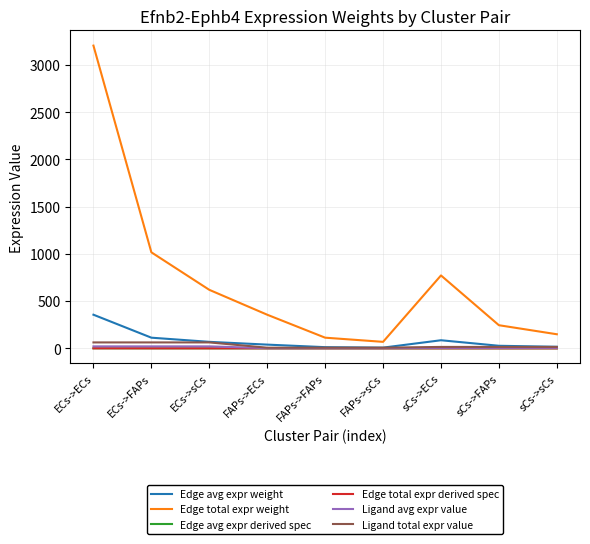

Does the chart display data point markers on the line(s)?

No